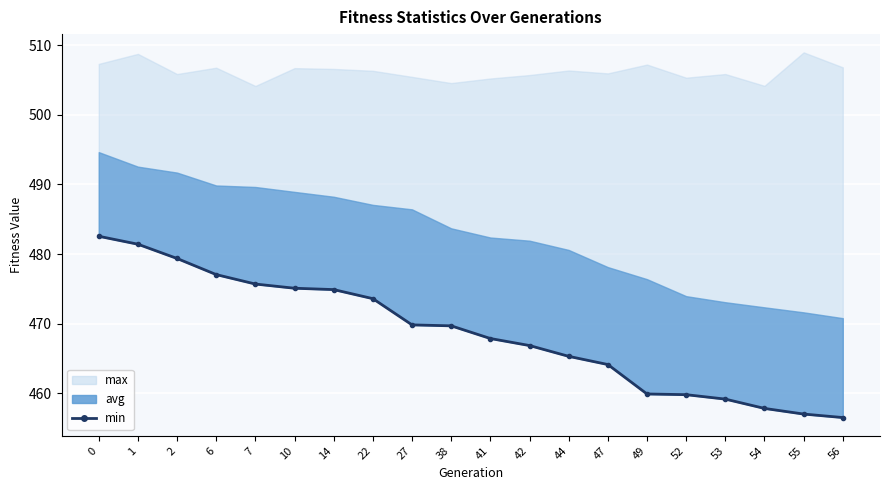

How many data points are less than 469?

10